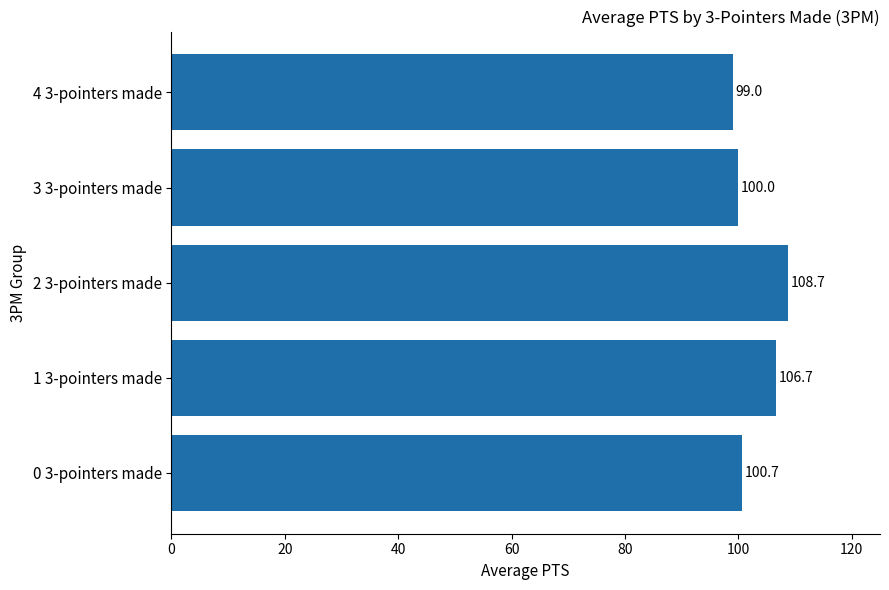

How many data points does each series have?

5